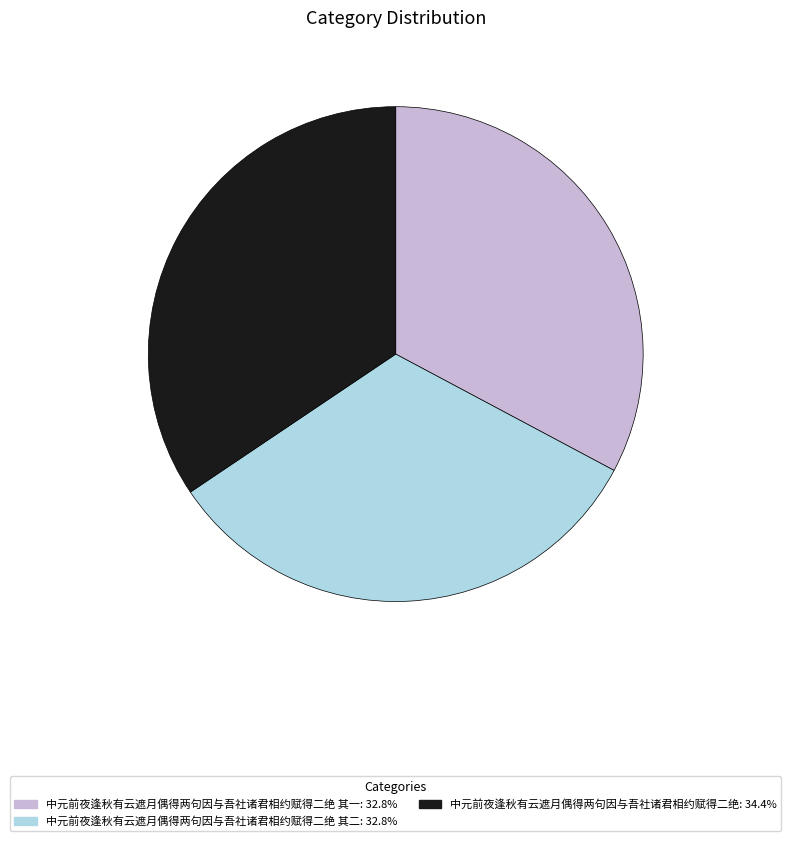

Approximately how many times larger is the value at 中元前夜逢秋有云遮月偶得两句因与吾社诸君相约赋得二绝 其二: 32.8% compared to 中元前夜逢秋有云遮月偶得两句因与吾社诸君相约赋得二绝: 34.4%?

1.0